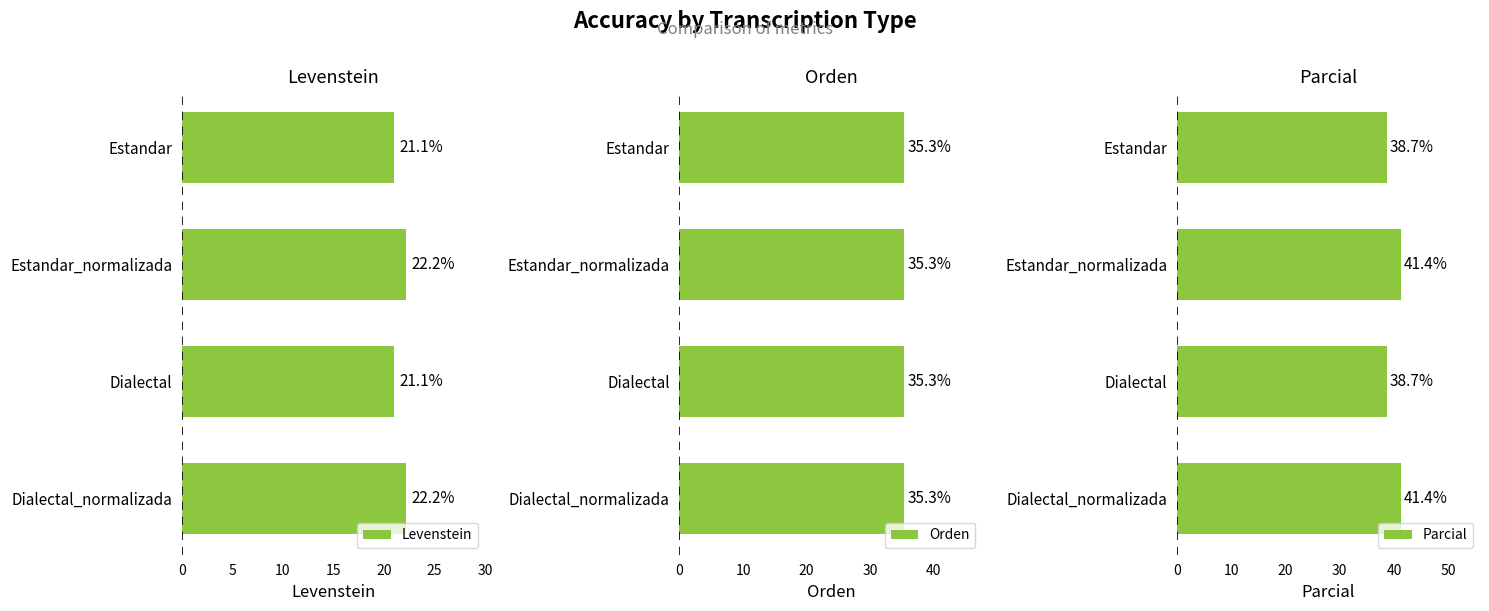

What is the difference between the maximum and minimum values in the Levenstein series?

1.2